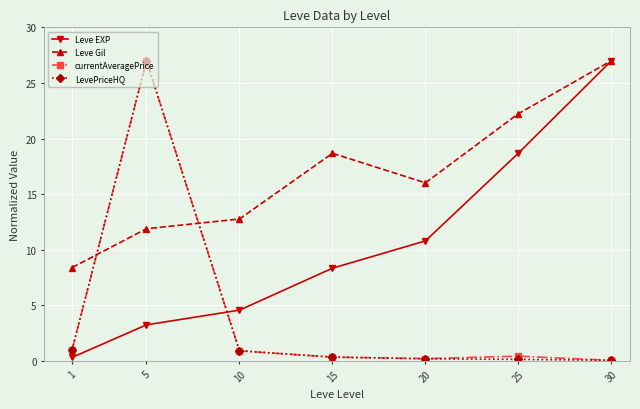

True or false: Leve EXP has more than 0 interior local peaks.

False